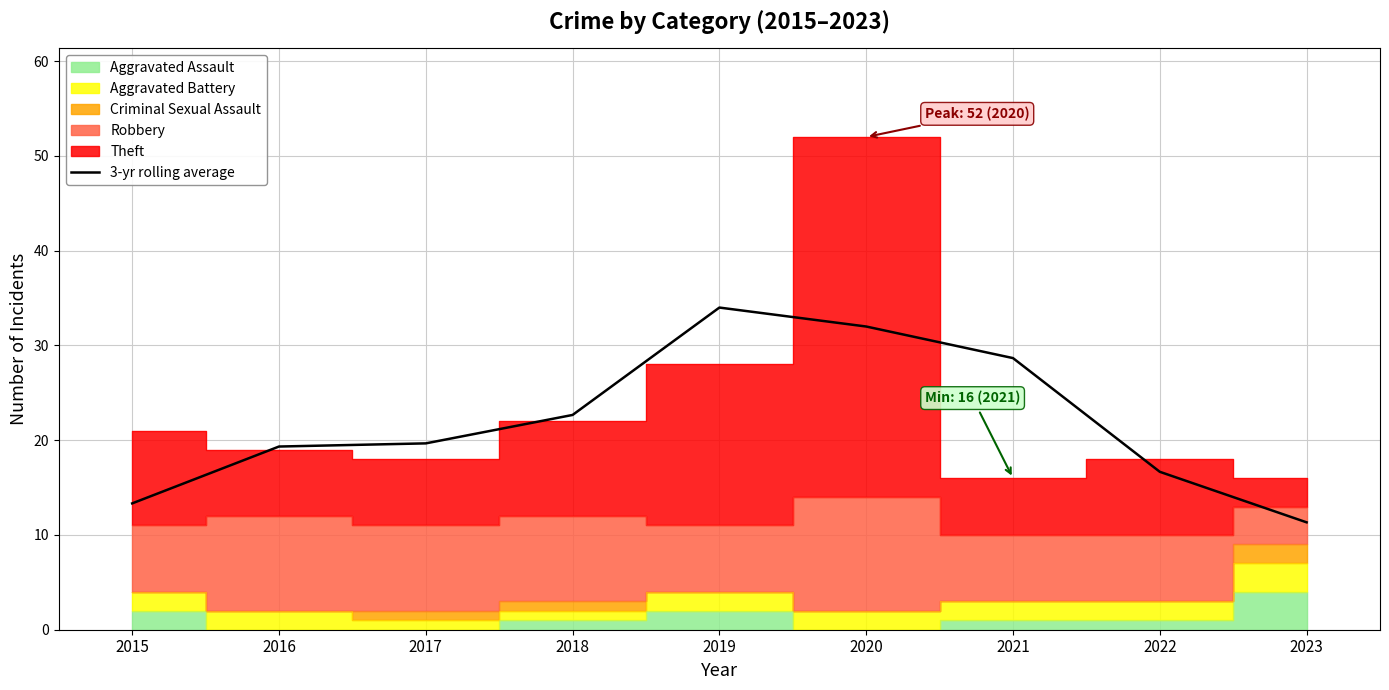

At which label is the value closest to 22?

2018